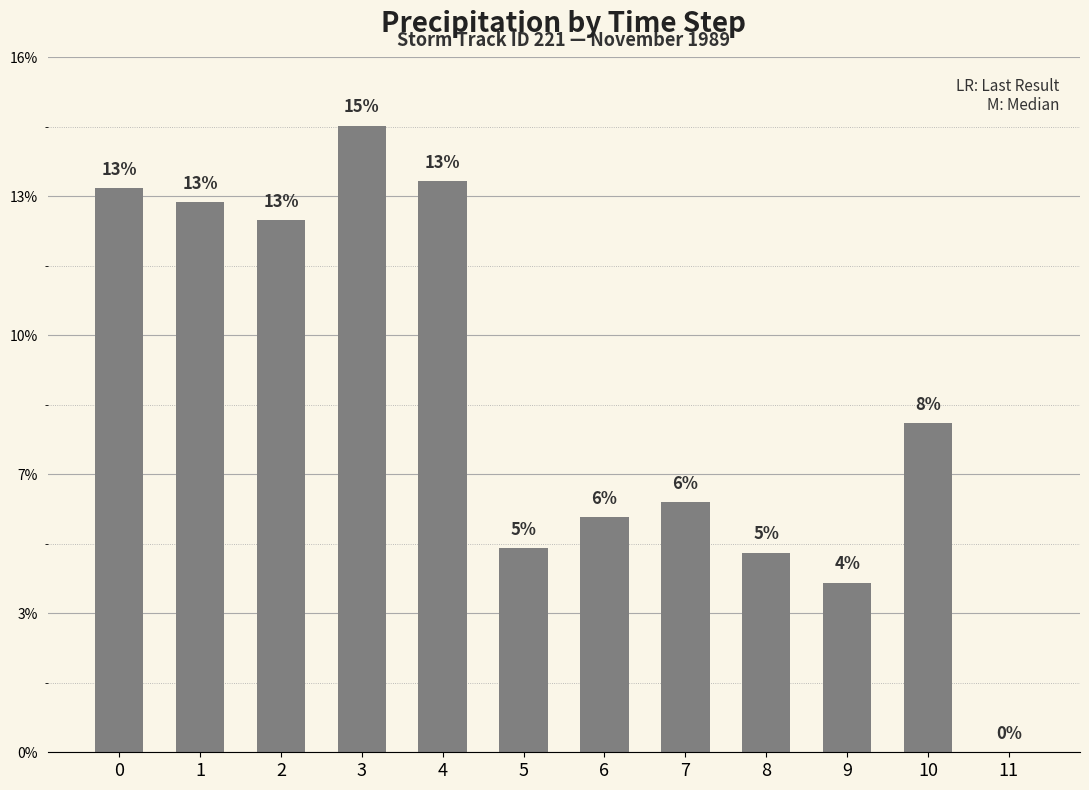

Which category has the highest value across all series?

3